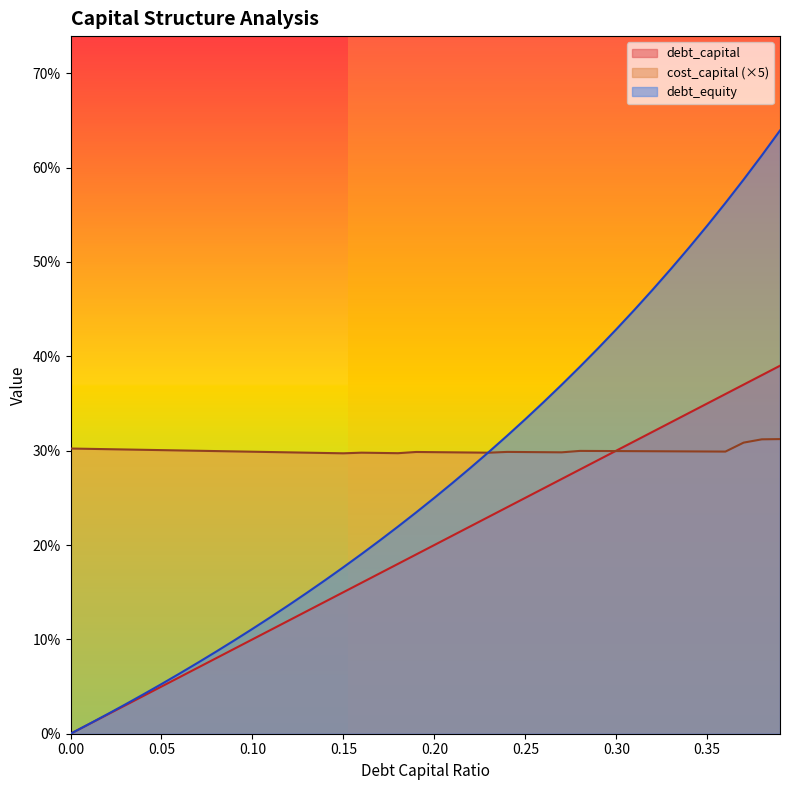

True or false: debt_equity and debt_capital intersect in this chart.

False